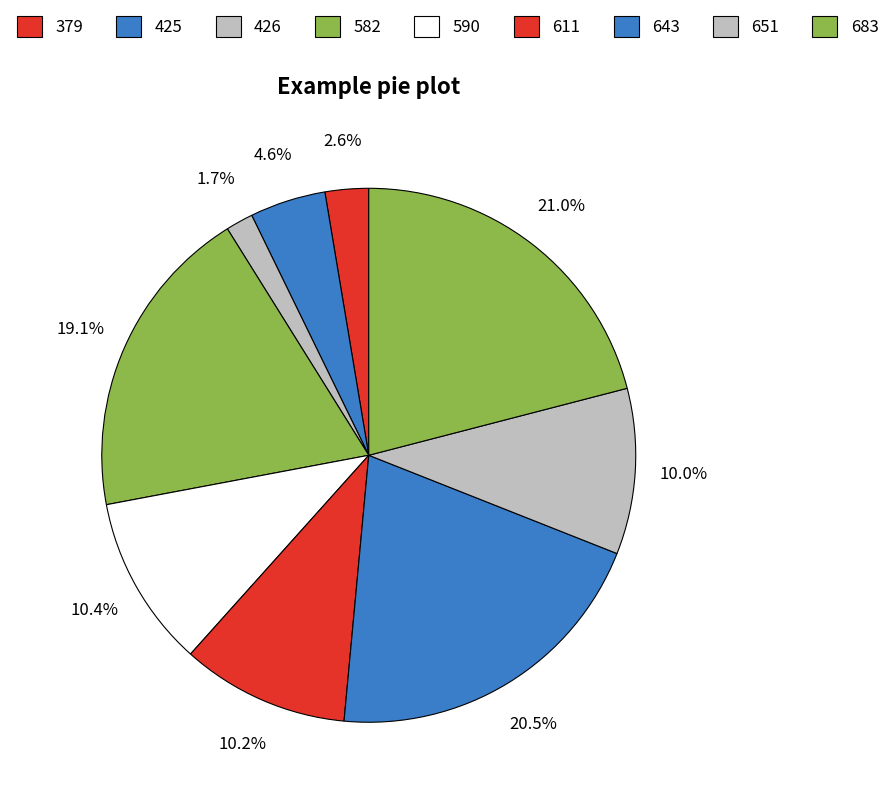

What percentage do 425 and 683 together represent?

25.6%